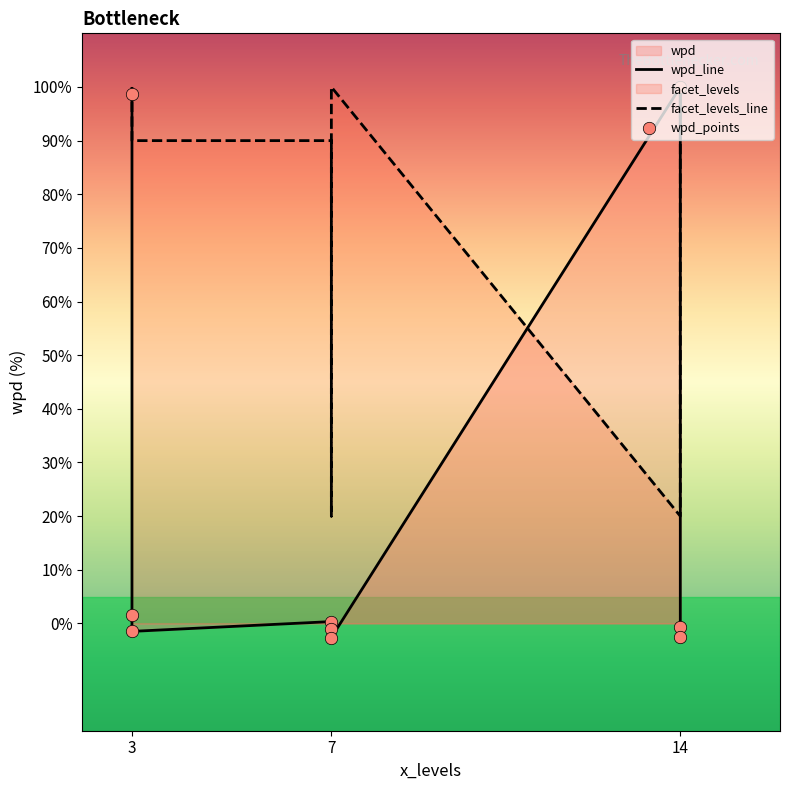

What is the total value across all series at 7?

93.1